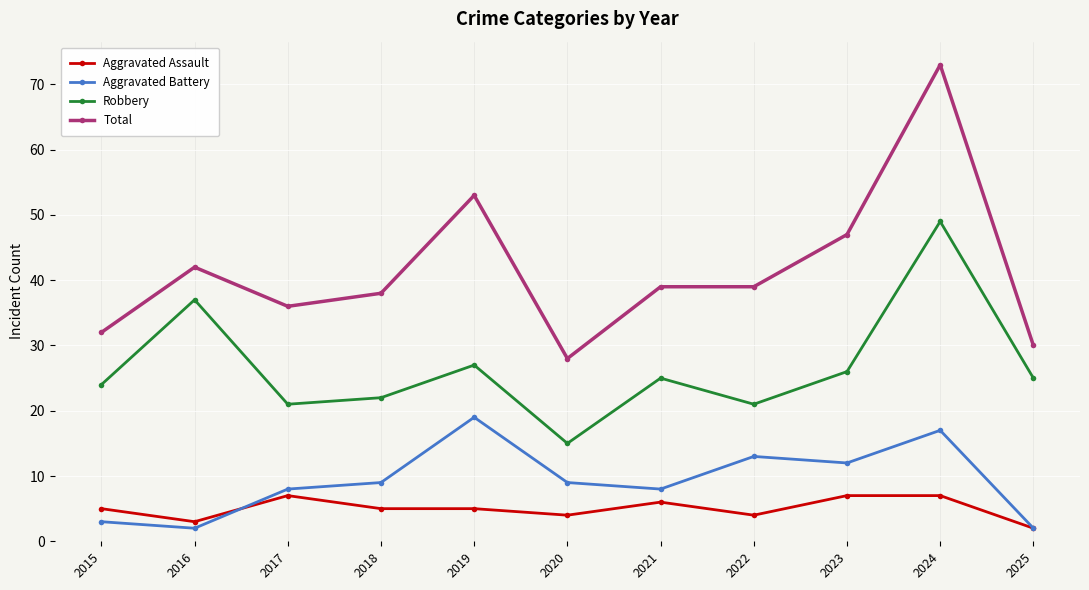

How many categories are shown in the chart?

11